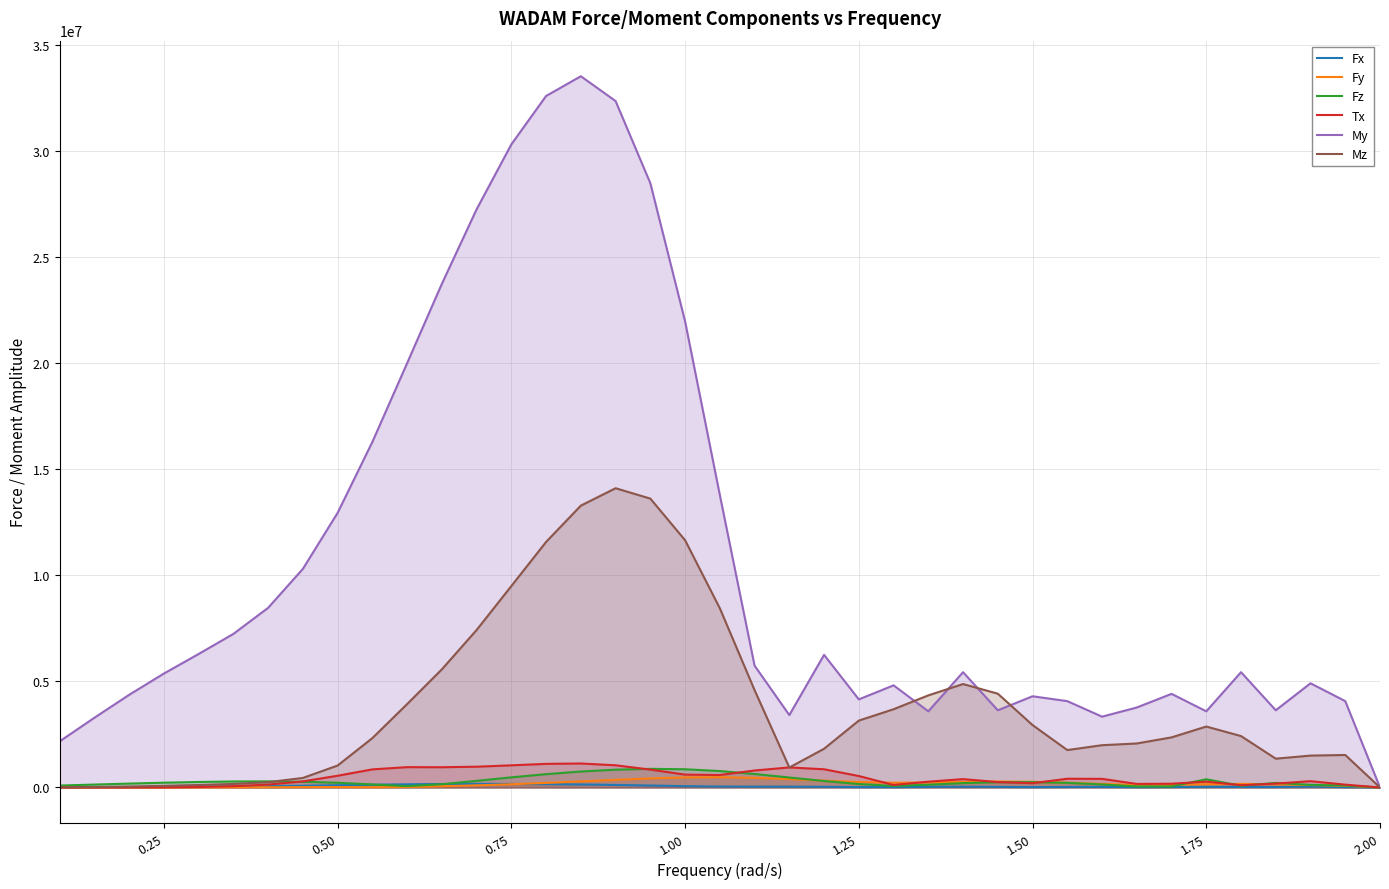

What is the maximum value shown in the chart?

33510000.0